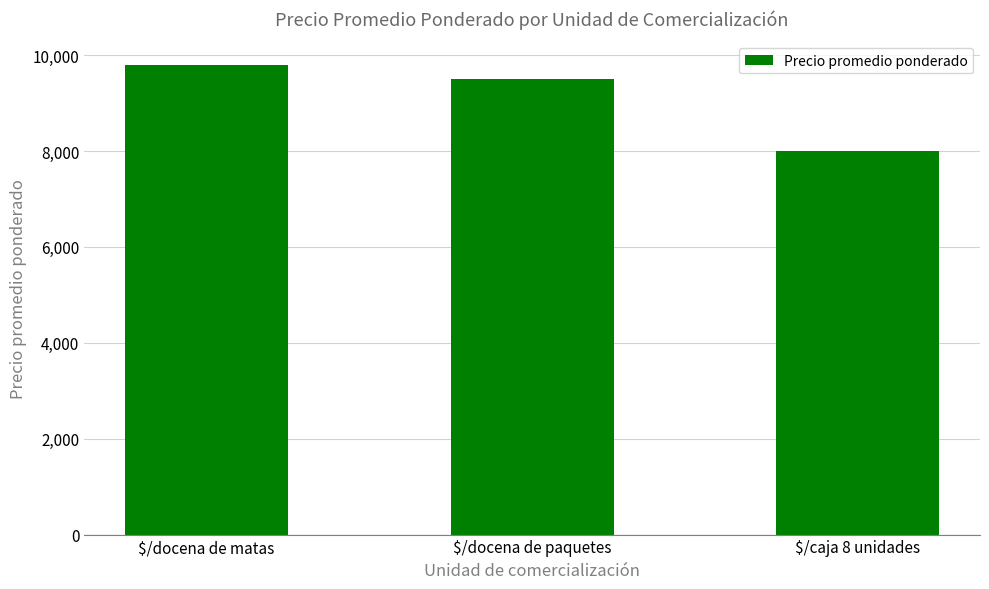

What is the sum of the values at $/docena de matas and $/caja 8 unidades?

17800